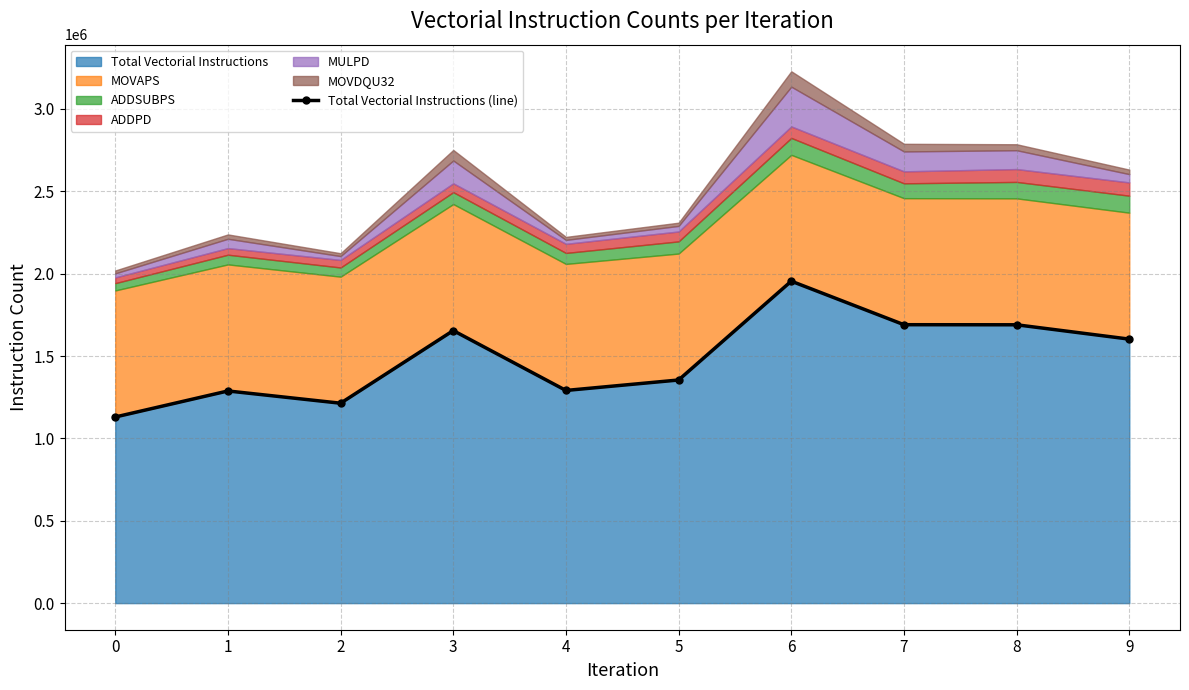

What is the value of the 6th point from the left?

1354561